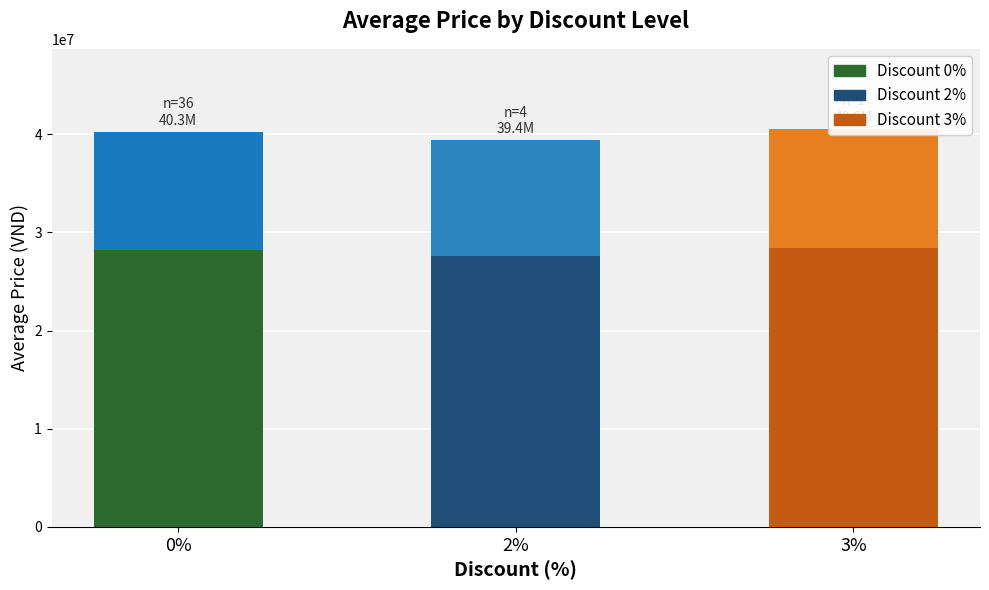

True or false: Price (Top) has a value of 12081758.3 at 0%.

True